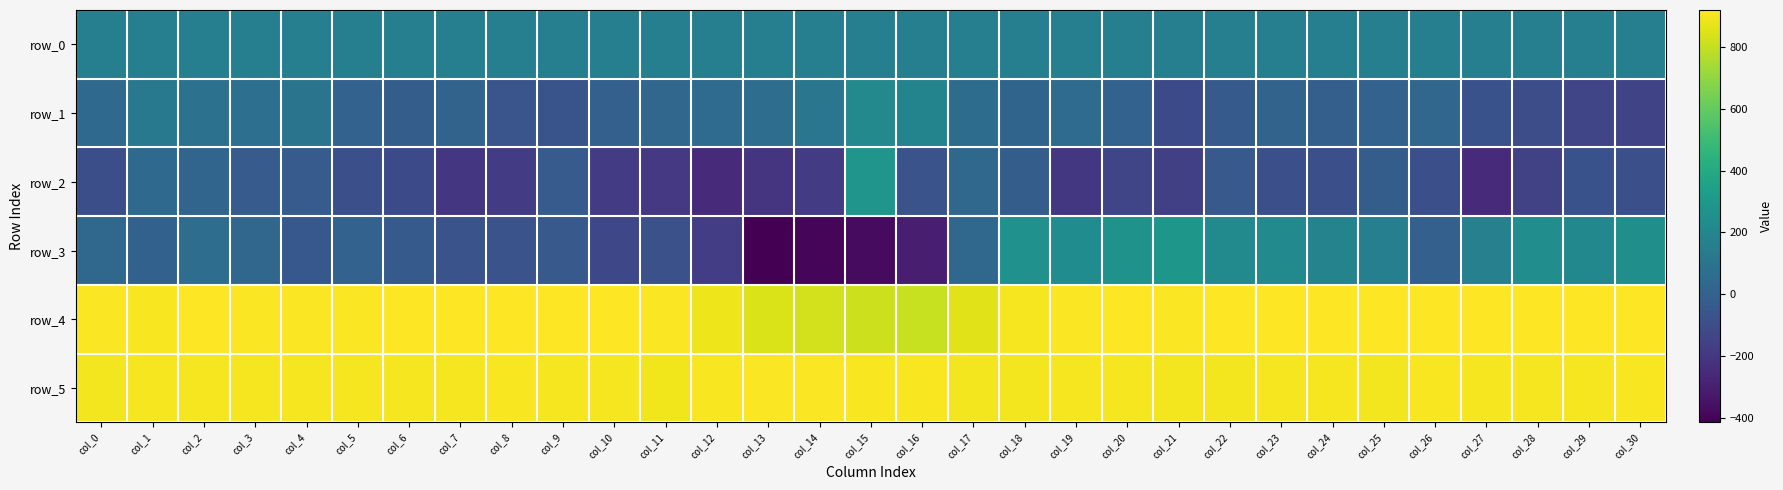

Reading left to right, extract all data points from this chart.

row_0: col_0=161.7	col_1=161.7	col_2=161.8	col_3=161.8	col_4=161.8	col_5=161.9	col_6=161.9	col_7=162.0	col_8=162.0	col_9=162.1	col_10=162.1	col_11=162.2	col_12=162.2	col_13=162.3	col_14=162.3	col_15=162.4	col_16=162.4	col_17=162.5	col_18=162.5	col_19=162.5	col_20=162.6	col_21=162.6	col_22=162.7	col_23=162.7	col_24=162.8	col_25=162.8	col_26=162.9	col_27=162.9	col_28=163.0	col_29=163.0	col_30=163.1
row_1: col_0=41.0	col_1=127.0	col_2=90.0	col_3=75.0	col_4=100.0	col_5=7.0	col_6=-23.0	col_7=8.0	col_8=-63.0	col_9=-67.0	col_10=-3.0	col_11=28.0	col_12=52.0	col_13=63.0	col_14=108.0	col_15=216.0	col_16=190.0	col_17=57.0	col_18=18.0	col_19=54.0	col_20=3.0	col_21=-113.0	col_22=-36.0	col_23=11.0	col_24=-10.0	col_25=3.0	col_26=27.0	col_27=-79.0	col_28=-99.0	col_29=-135.0	col_30=-141.0
row_2: col_0=-94.0	col_1=43.0	col_2=21.0	col_3=-33.0	col_4=-32.0	col_5=-91.0	col_6=-117.0	col_7=-203.0	col_8=-181.0	col_9=-31.0	col_10=-178.0	col_11=-194.0	col_12=-252.0	col_13=-213.0	col_14=-183.0	col_15=280.0	col_16=-72.0	col_17=37.0	col_18=-22.0	col_19=-197.0	col_20=-137.0	col_21=-160.0	col_22=-40.0	col_23=-88.0	col_24=-89.0	col_25=-23.0	col_26=-91.0	col_27=-252.0	col_28=-156.0	col_29=-78.0	col_30=-87.0
row_3: col_0=37.0	col_1=2.0	col_2=65.0	col_3=25.0	col_4=-47.0	col_5=4.0	col_6=-36.0	col_7=-72.0	col_8=-75.0	col_9=-41.0	col_10=-125.0	col_11=-81.0	col_12=-170.0	col_13=-414.0	col_14=-395.0	col_15=-375.0	col_16=-301.0	col_17=35.0	col_18=260.0	col_19=234.0	col_20=271.0	col_21=290.0	col_22=220.0	col_23=223.0	col_24=184.0	col_25=162.0	col_26=-7.0	col_27=165.0	col_28=237.0	col_29=210.0	col_30=249.0
row_4: col_0=910.0	col_1=908.0	col_2=917.0	col_3=912.0	col_4=910.0	col_5=912.0	col_6=919.0	col_7=919.0	col_8=919.0	col_9=919.0	col_10=917.0	col_11=912.0	col_12=884.0	col_13=842.0	col_14=830.0	col_15=816.0	col_16=807.0	col_17=858.0	col_18=903.0	col_19=911.0	col_20=919.0	col_21=912.0	col_22=918.0	col_23=914.0	col_24=919.0	col_25=916.0	col_26=917.0	col_27=919.0	col_28=914.0	col_29=919.0	col_30=919.0
row_5: col_0=898.0	col_1=899.0	col_2=903.0	col_3=903.0	col_4=901.0	col_5=902.0	col_6=902.0	col_7=900.0	col_8=906.0	col_9=899.0	col_10=901.0	col_11=890.0	col_12=908.0	col_13=913.0	col_14=911.0	col_15=906.0	col_16=904.0	col_17=896.0	col_18=896.0	col_19=902.0	col_20=903.0	col_21=898.0	col_22=898.0	col_23=900.0	col_24=899.0	col_25=898.0	col_26=907.0	col_27=900.0	col_28=901.0	col_29=902.0	col_30=905.0